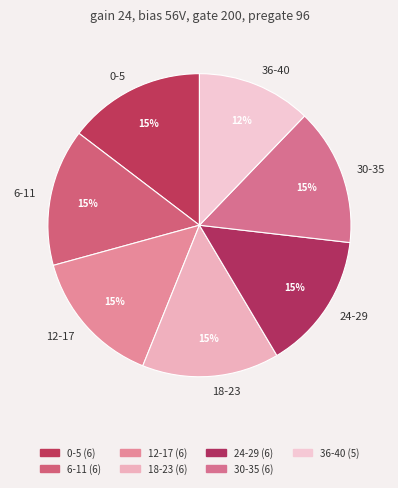

Which has a higher value, 12-17 or 36-40?

12-17